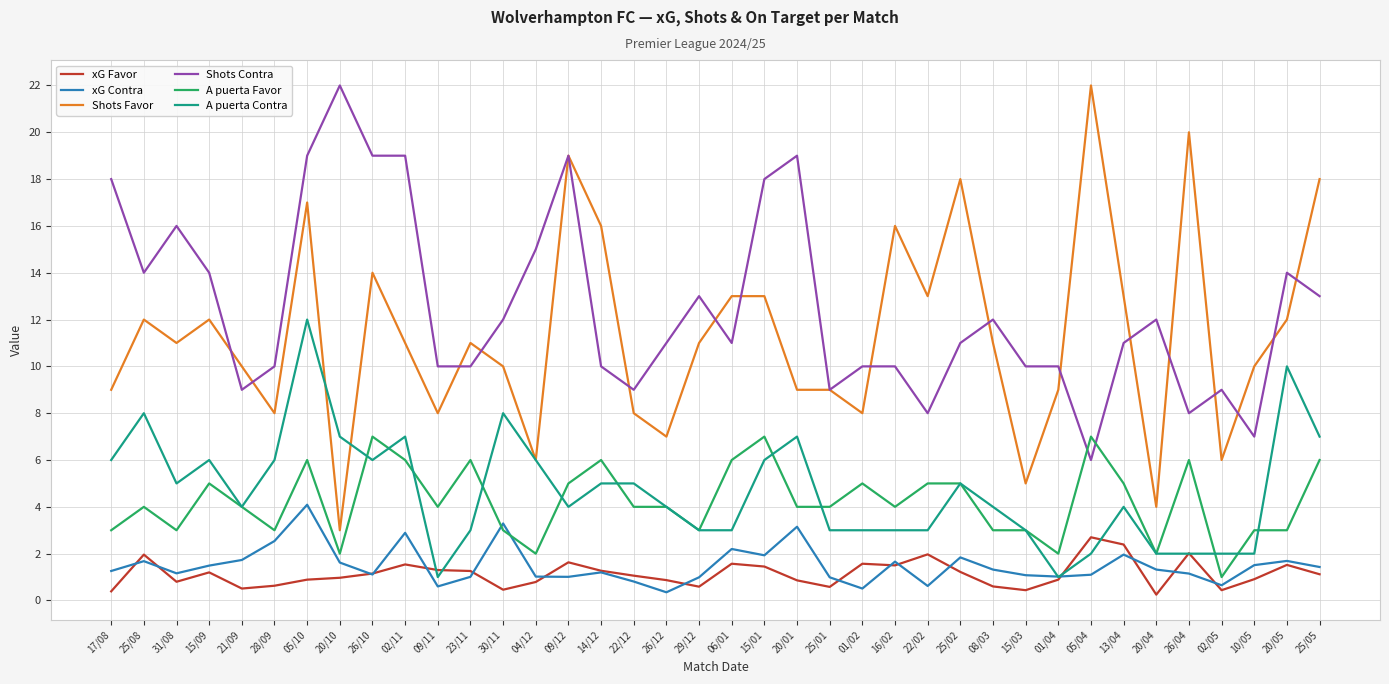

What is the spread (max minus min) of values at 22/12?

8.2